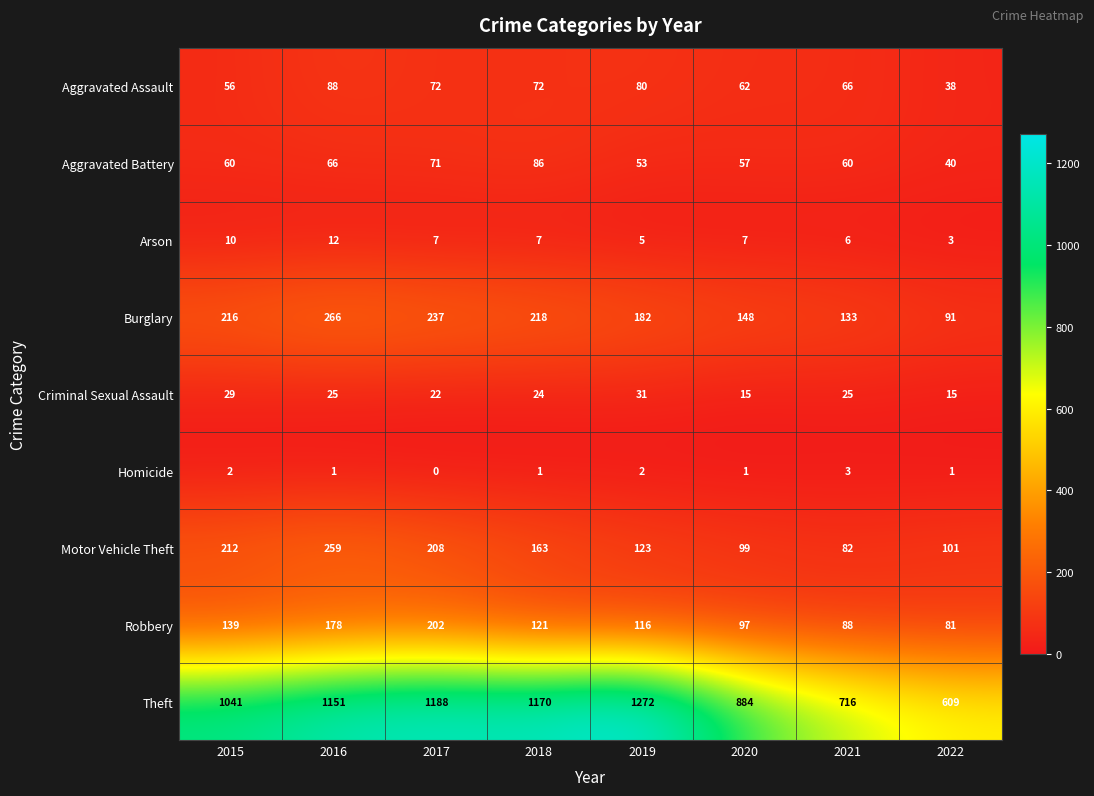

At which category is the sum across all series the highest?

2016